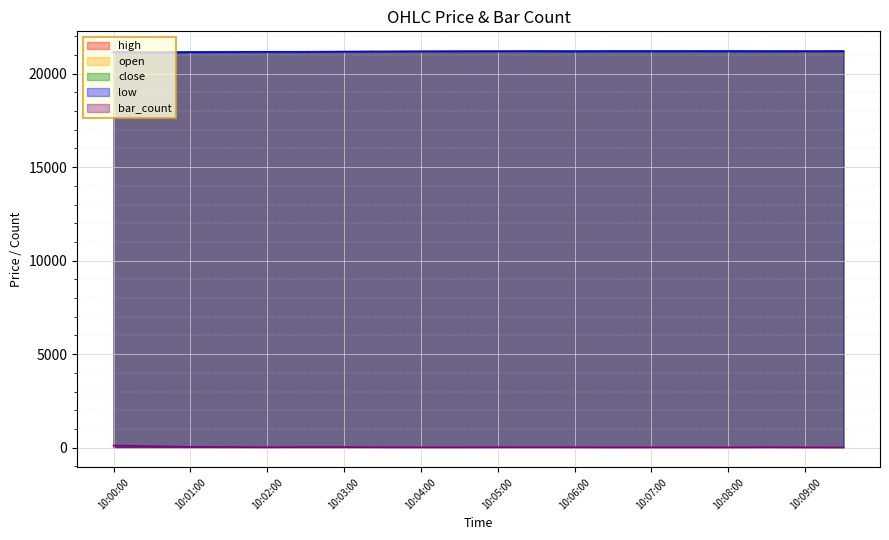

What is the sum of the high values at 10:06:30 and 10:03:00?

42379